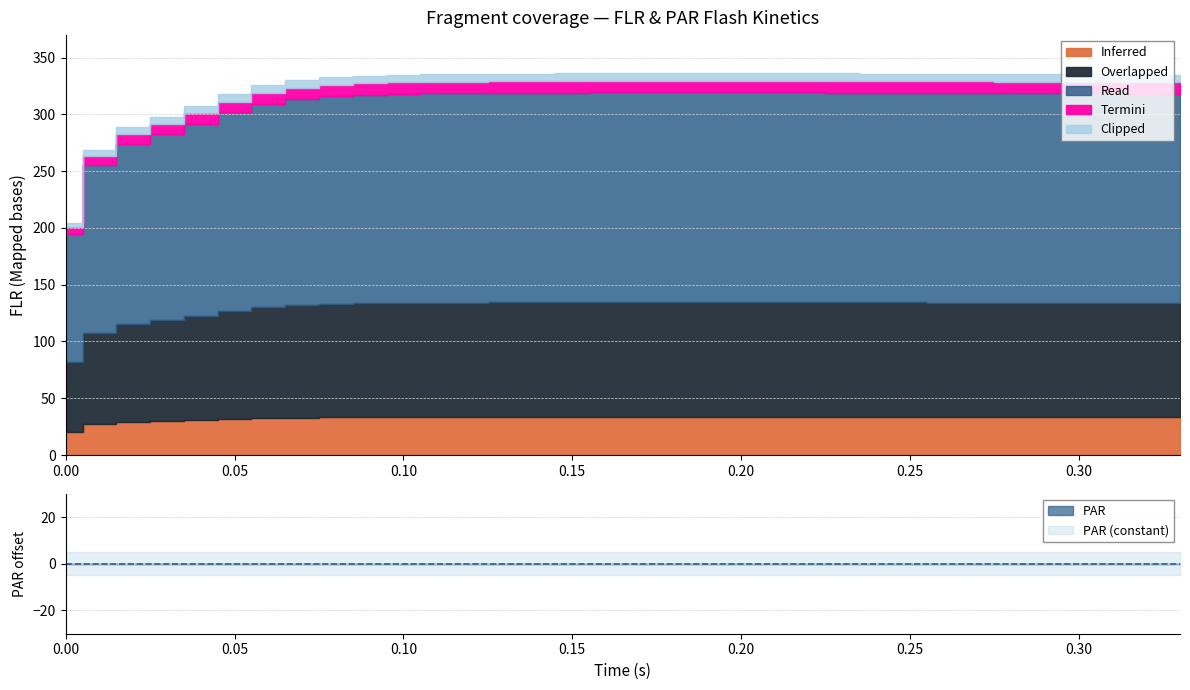

True or false: PAR and FLR intersect in this chart.

False